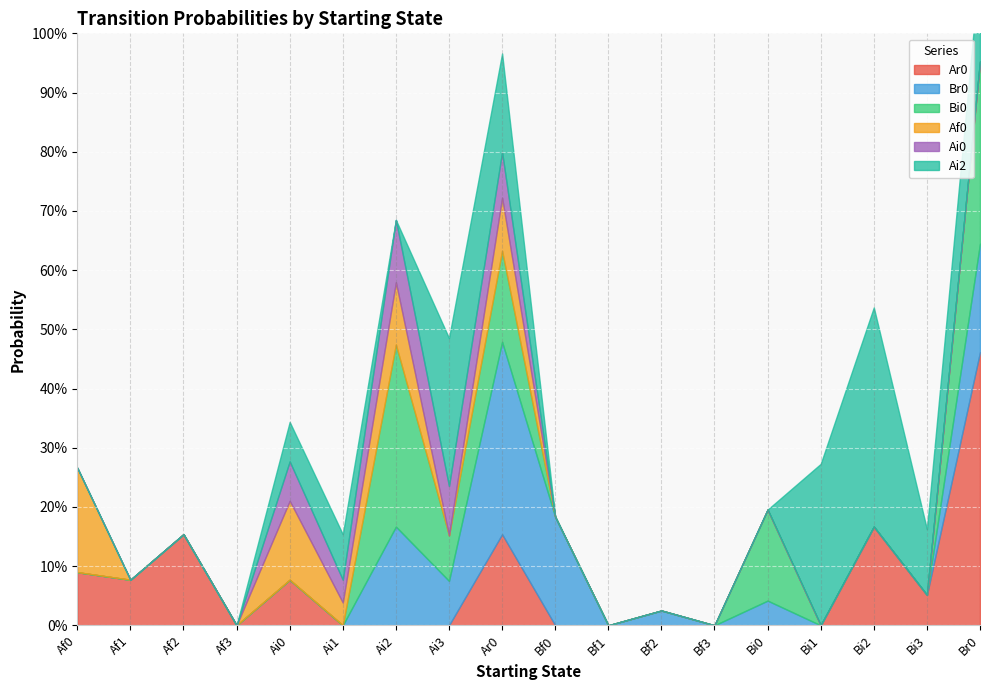

What is the label of the 13th point from the right?

Ai1